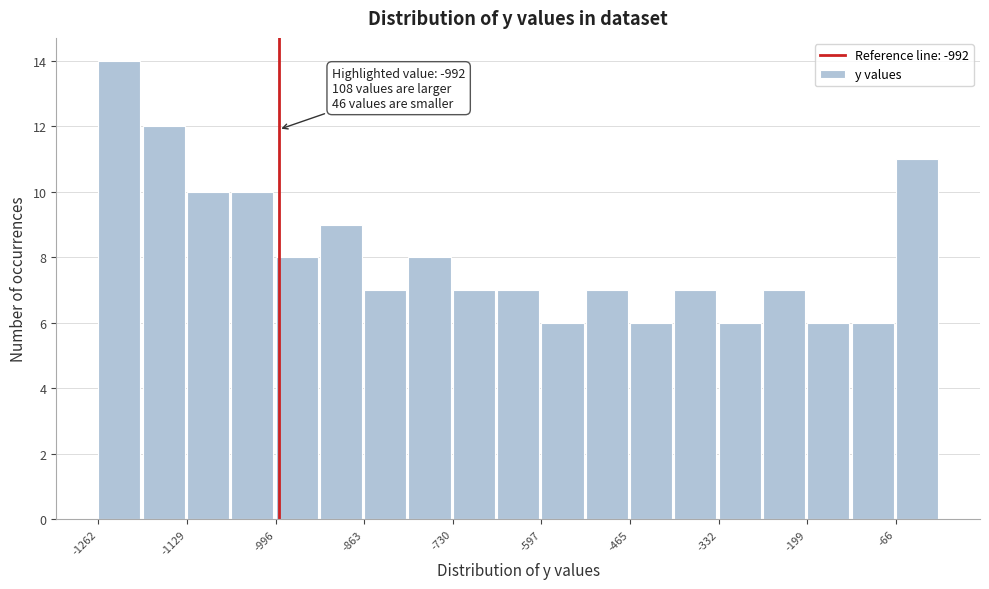

Read against the x-axis, roughly where is the centre of the tallest bar?

-1240